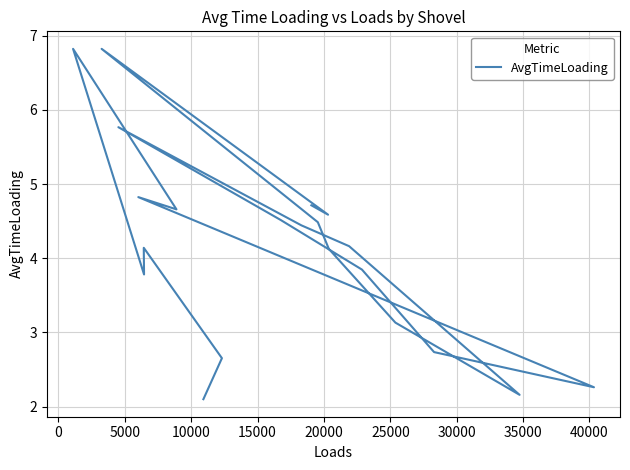

How many distinct data groups are displayed?

1